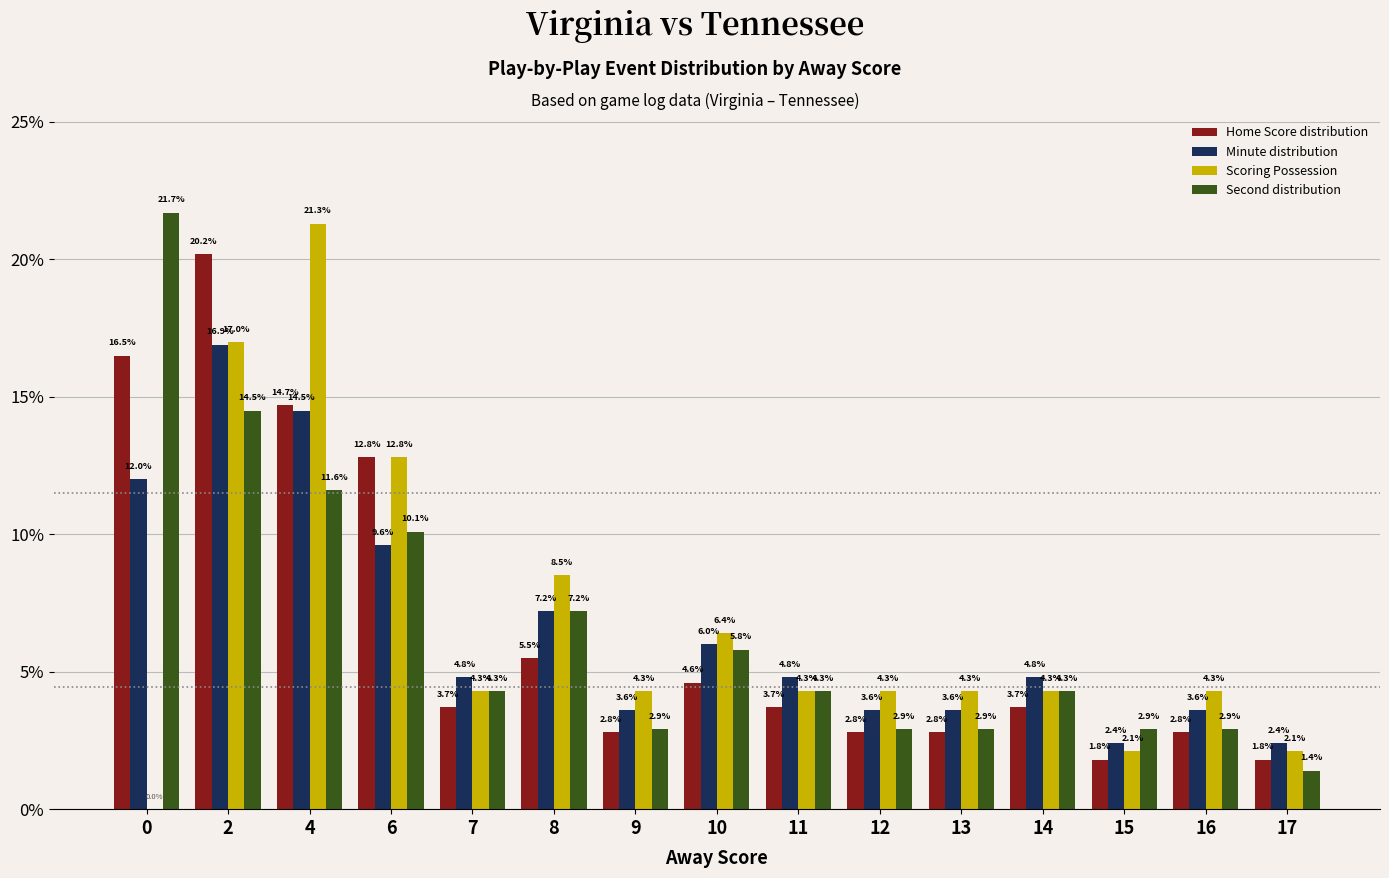

What is the maximum value shown in the chart?

21.7